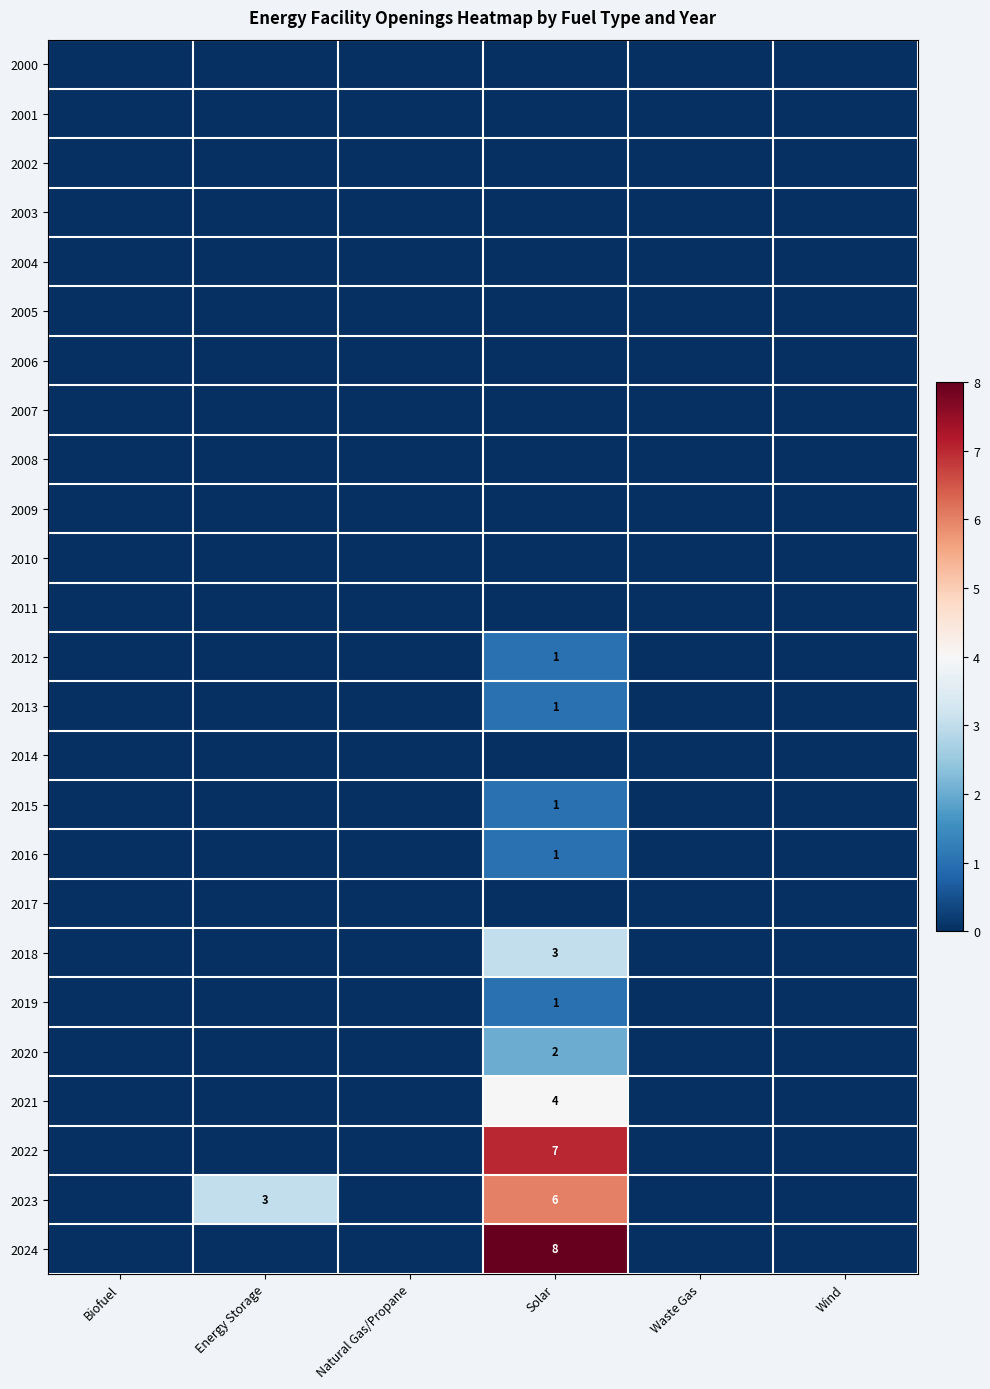

The value of 2021 at Solar is 2. True or false?

False